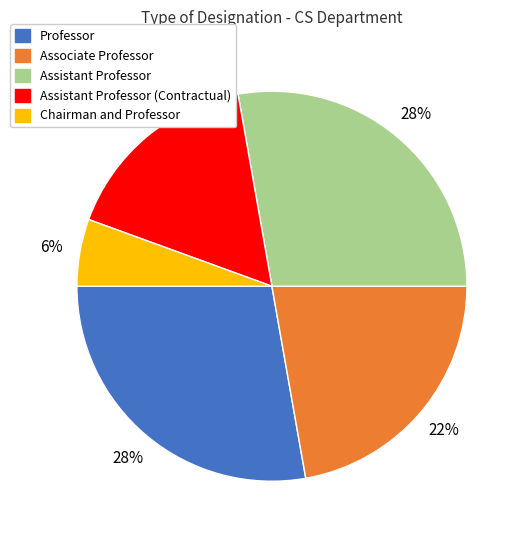

What percentage is the Assistant Professor slice, to the nearest percent?

28%